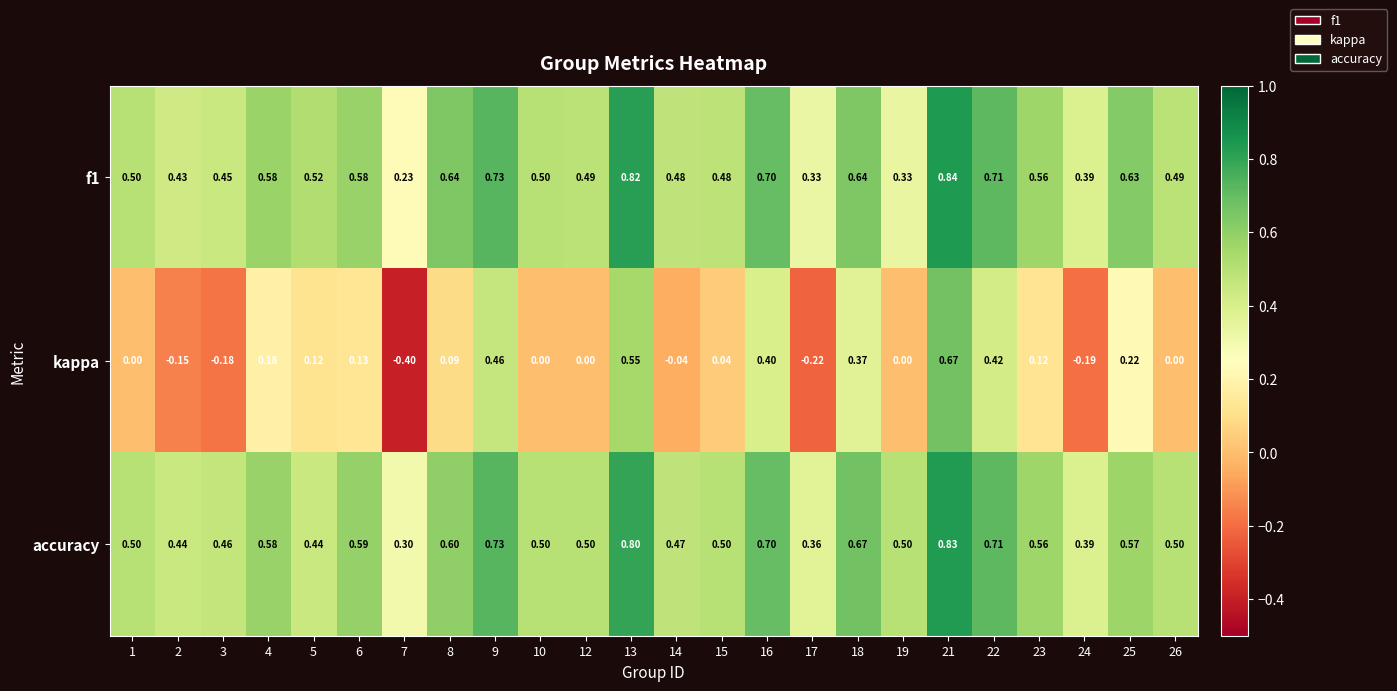

At which category is the sum across all series the highest?

21